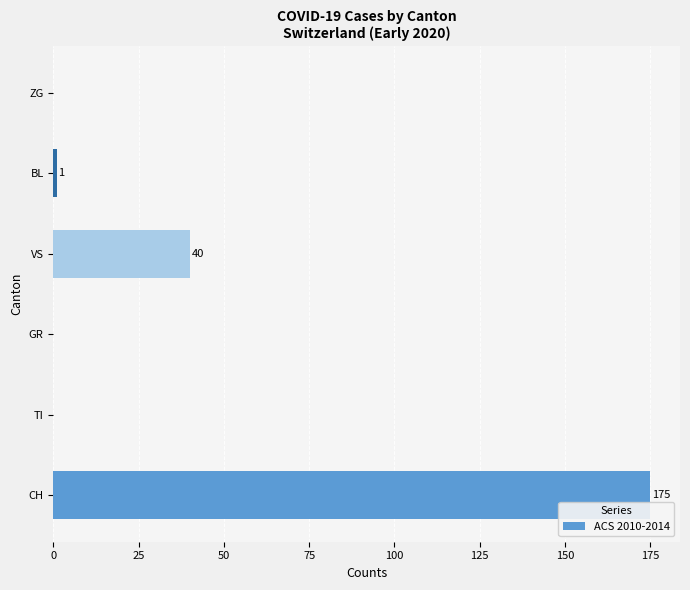

Which has a higher value, TI or CH?

CH